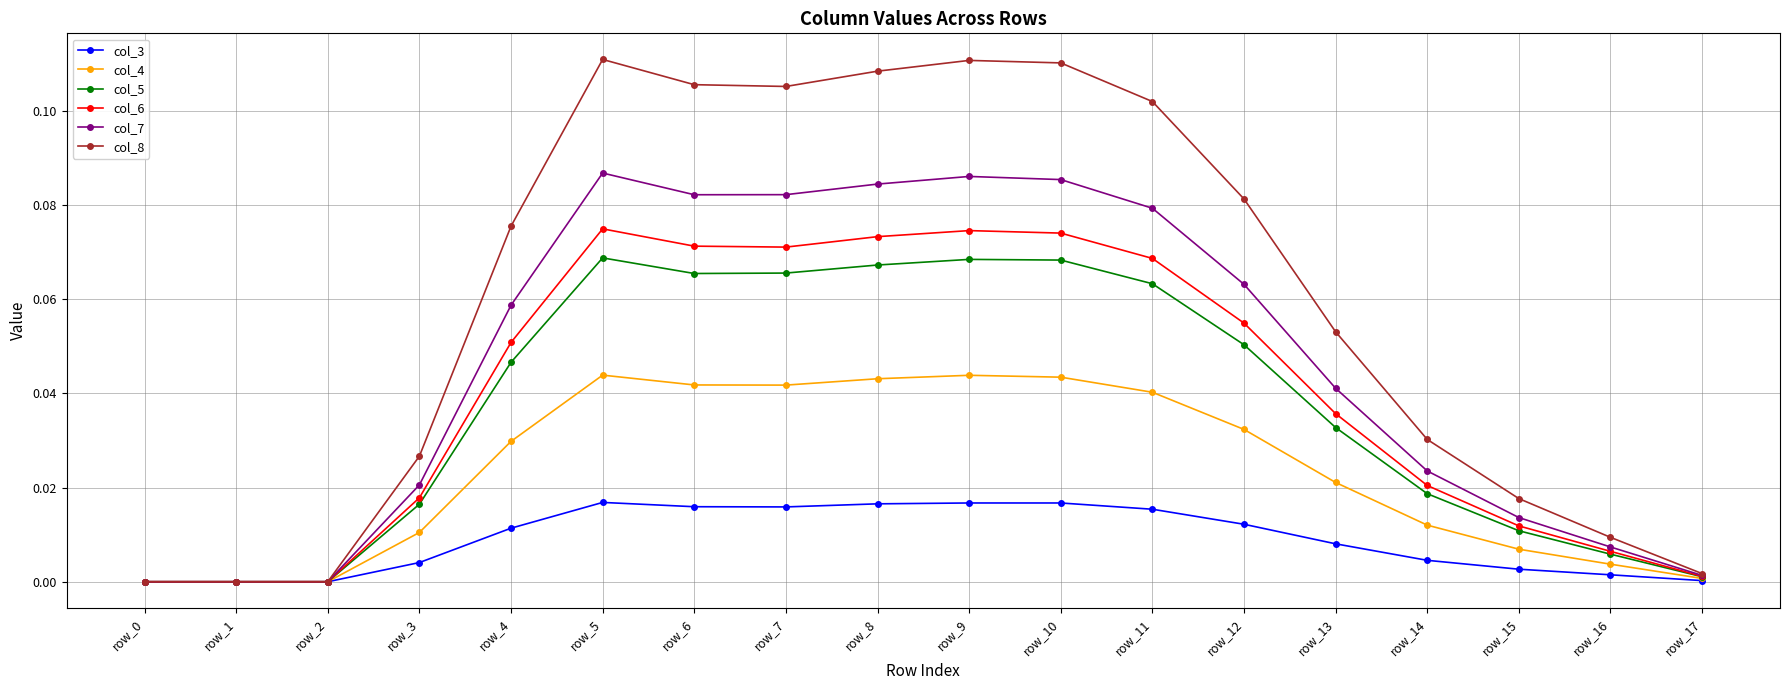

How many lines are shown in the chart?

6